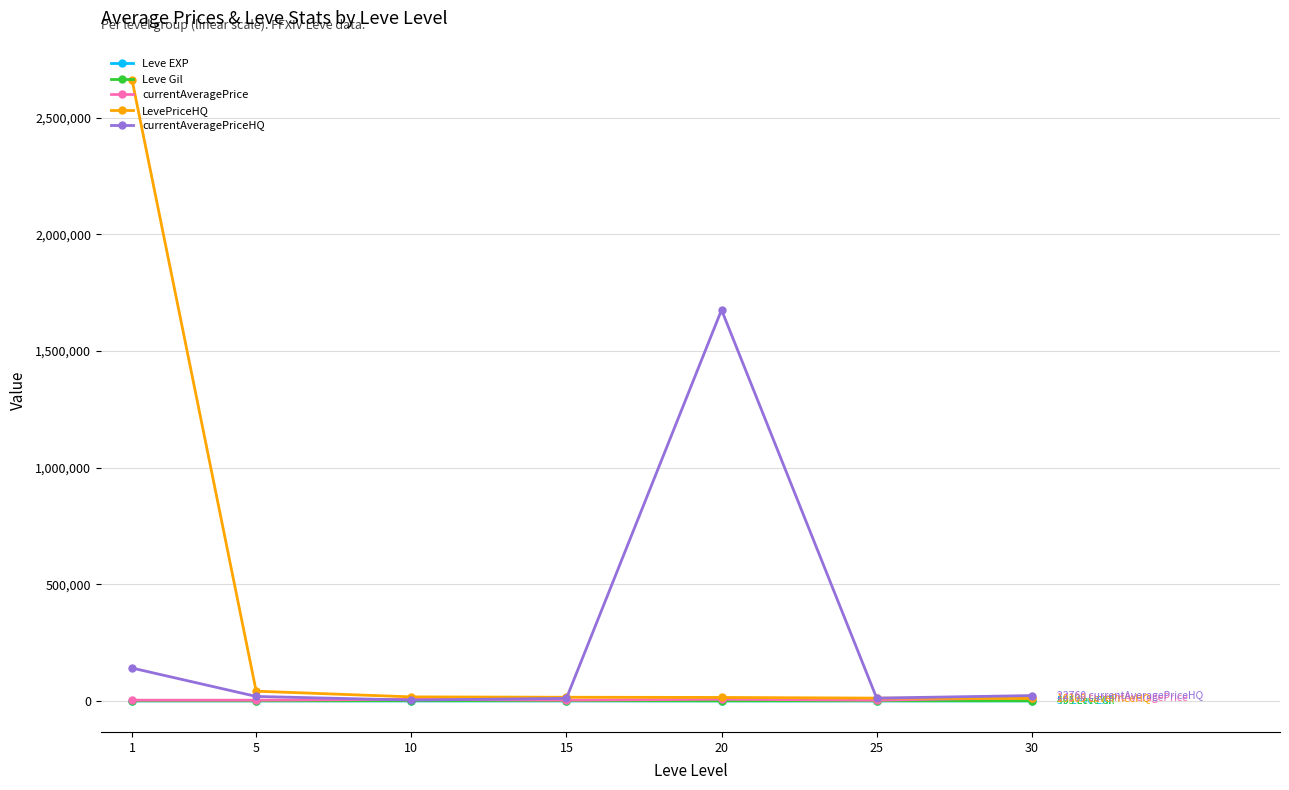

What is the maximum value shown in the chart?

2661485.1